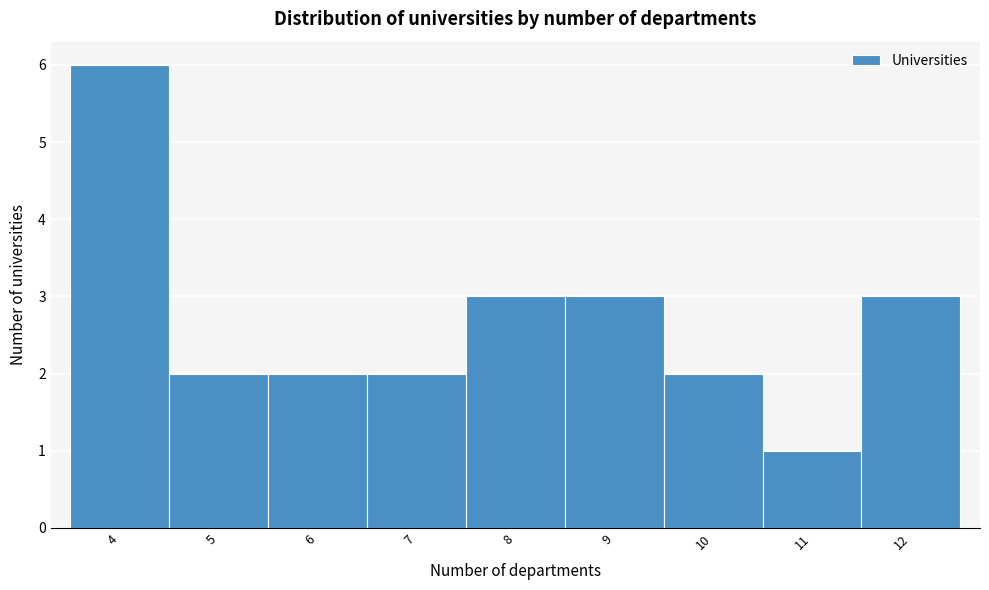

Reading left to right, transcribe this chart: for each bar, give the range it covers on the x-axis and its height. The values are not printed on the chart, so give them approximately, as read against the axis.

3.5 to 4.5: 6
4.5 to 5.5: 2
5.5 to 6.5: 2
6.5 to 7.5: 2
7.5 to 8.5: 3
8.5 to 9.5: 3
9.5 to 10.5: 2
10.5 to 11.5: 1
11.5 to 12.5: 3